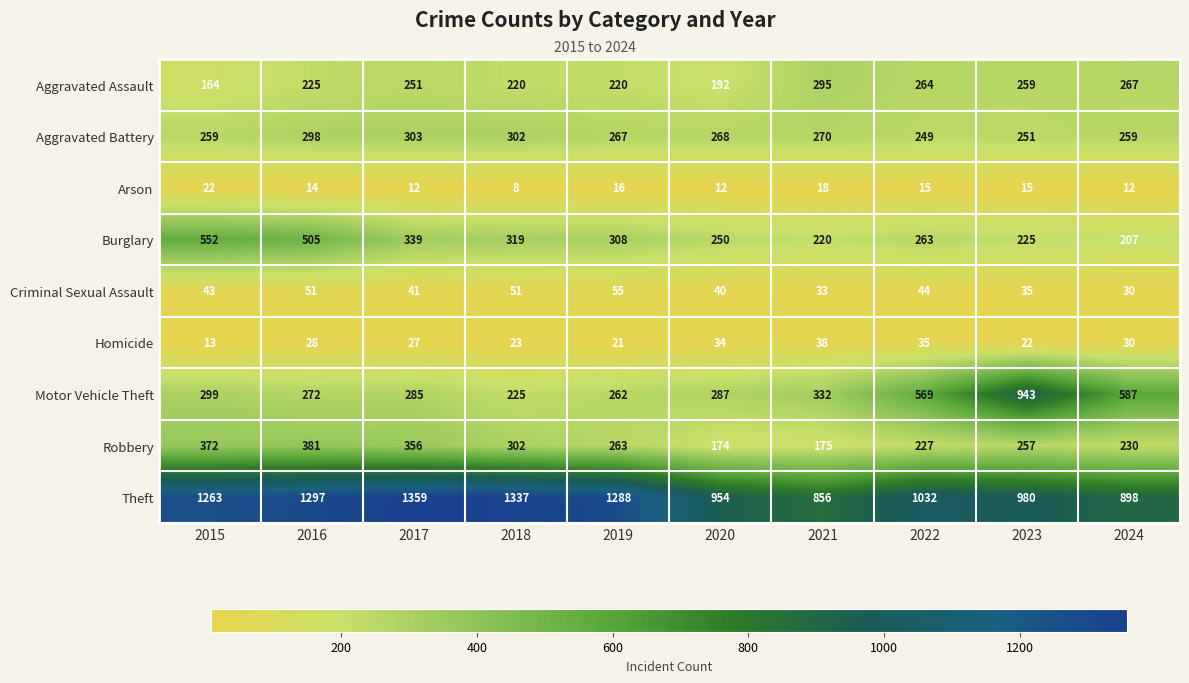

Rank the series by their maximum value, from highest to lowest.

Theft, Motor Vehicle Theft, Burglary, Robbery, Aggravated Battery, Aggravated Assault, Criminal Sexual Assault, Homicide, Arson